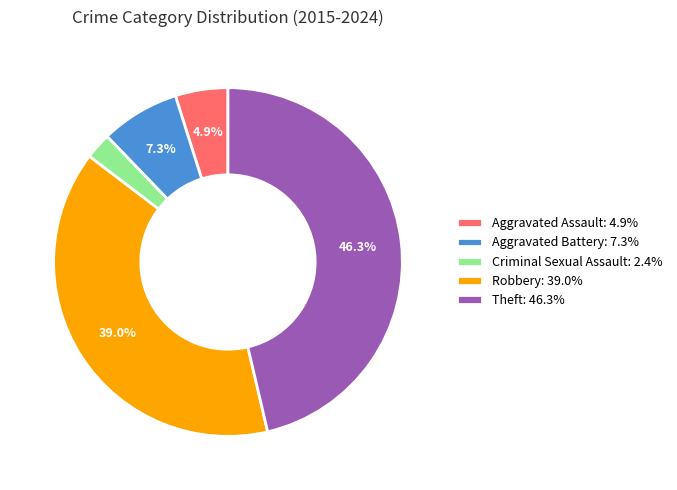

Is the sum of Criminal Sexual Assault: 2.4% and Aggravated Assault: 4.9% greater than half?

No